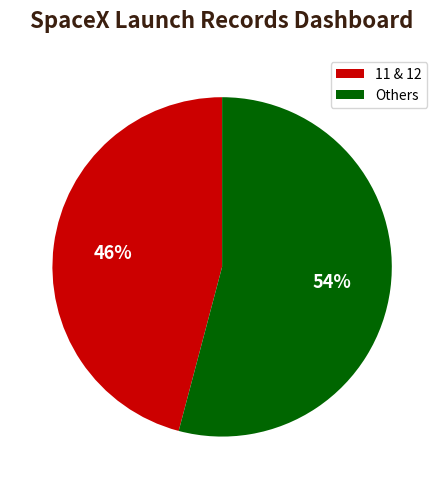

How many segments does this pie chart have?

2